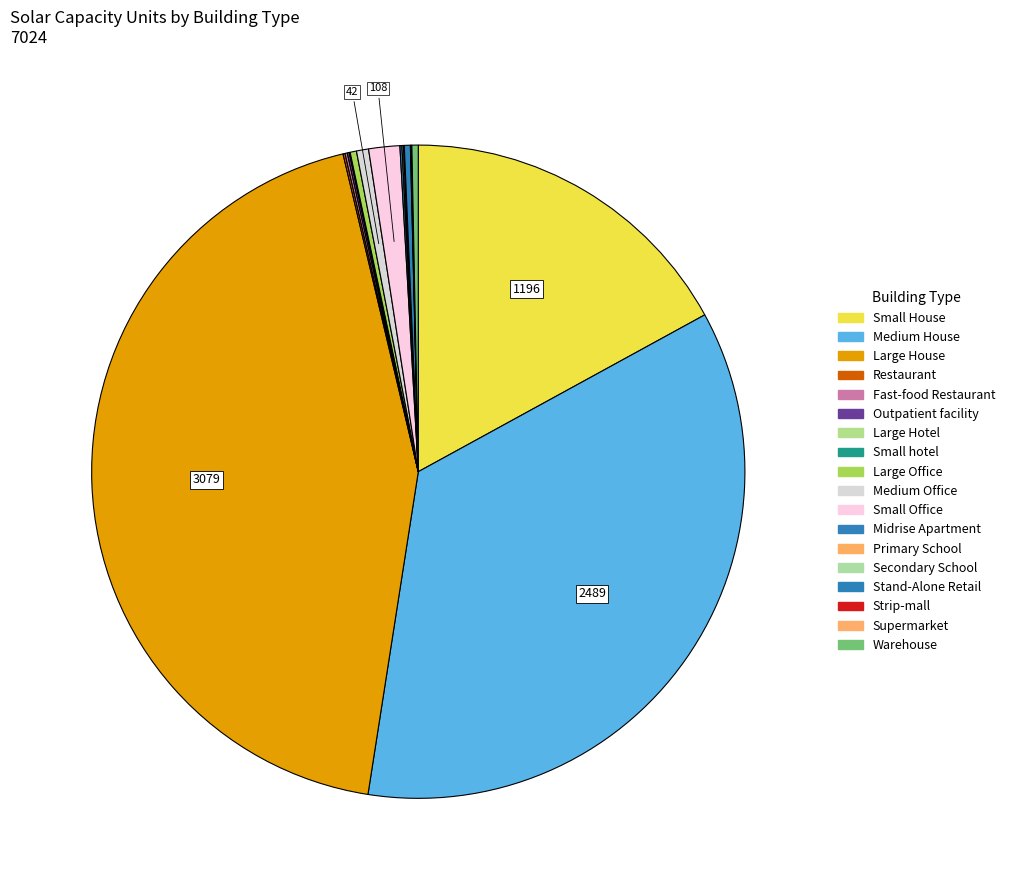

Do Midrise Apartment and Small hotel together represent more than half of the pie?

No